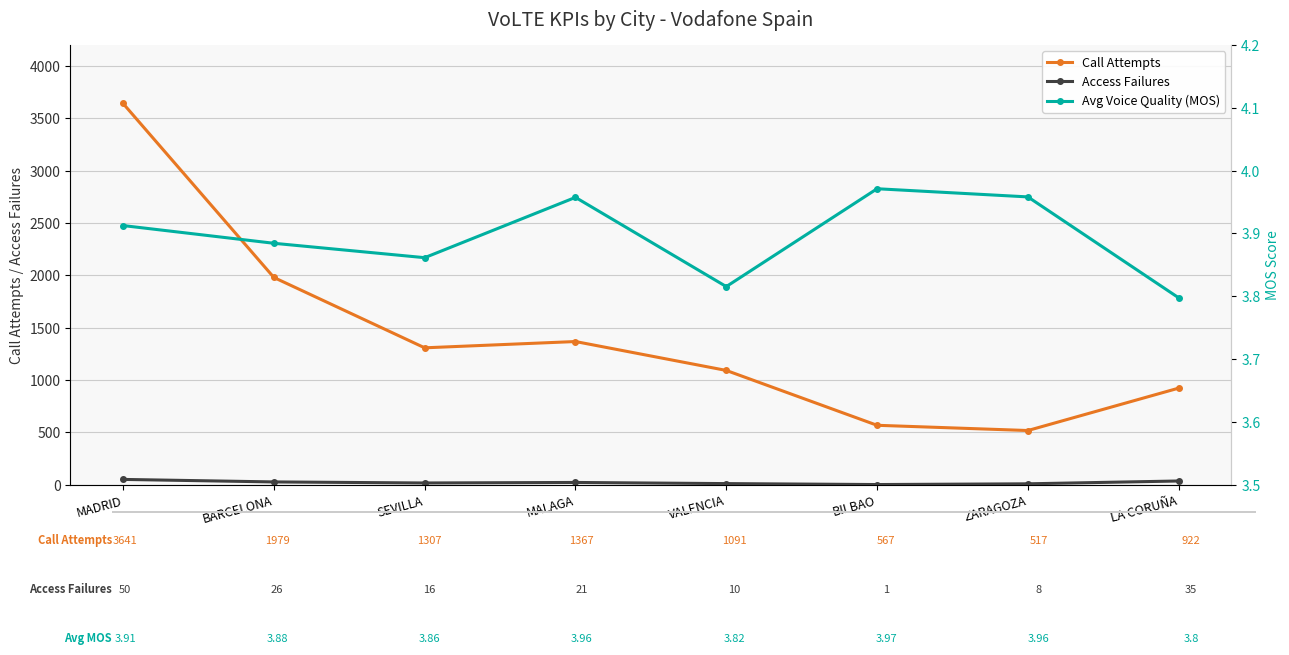

Which series has the widest spread of values?

Call Attempts